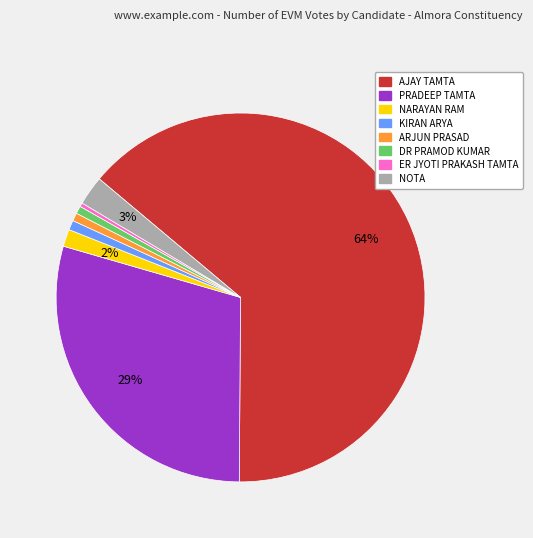

True or false: KIRAN ARYA accounts for 7% of the total.

False